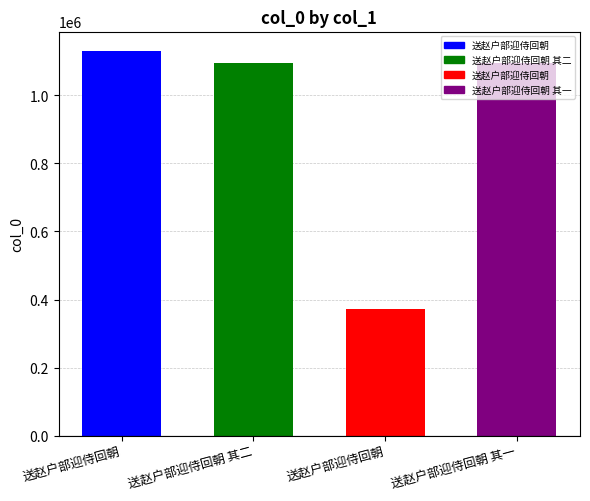

How many categories are shown in the chart?

4